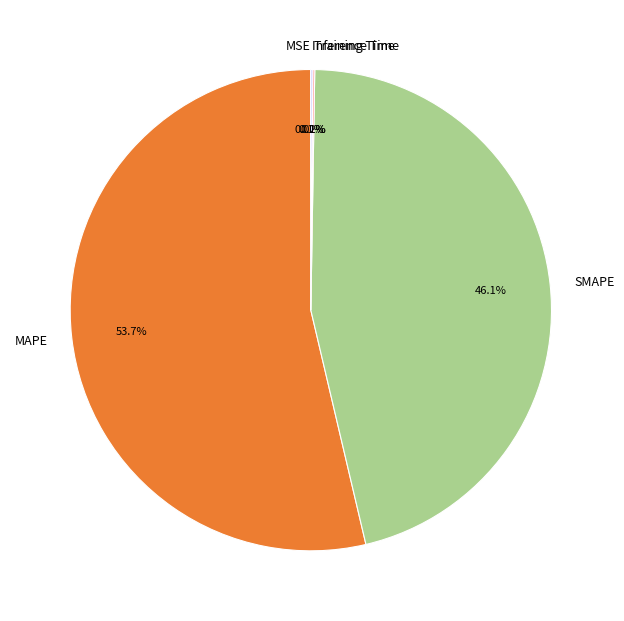

Which has a higher value, SMAPE or MAPE?

MAPE